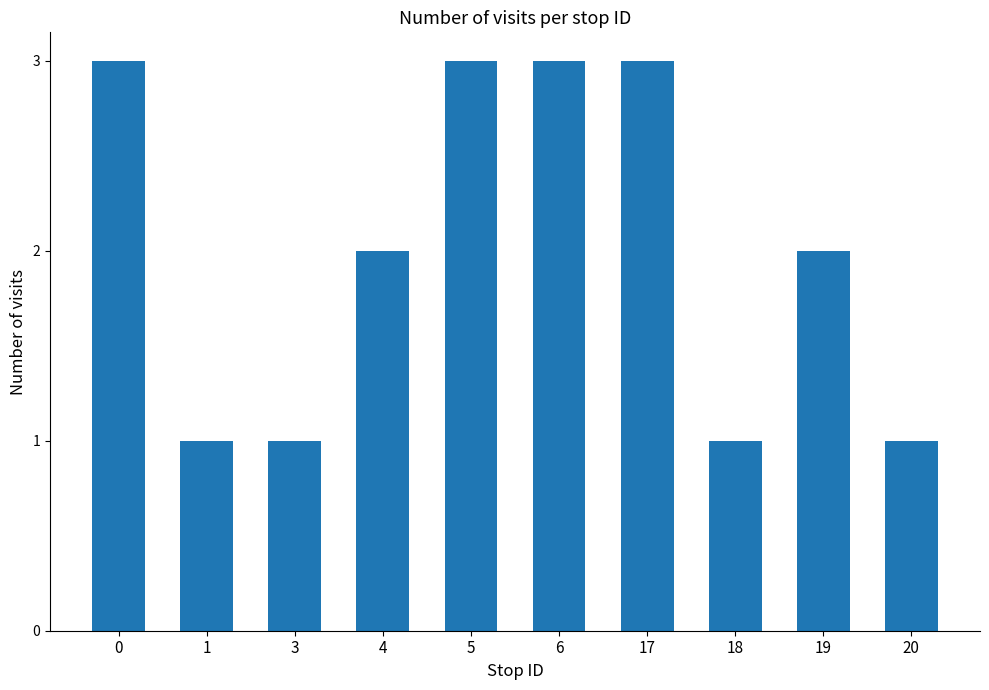

The chart shows a value of 1 at 18. True or false?

True